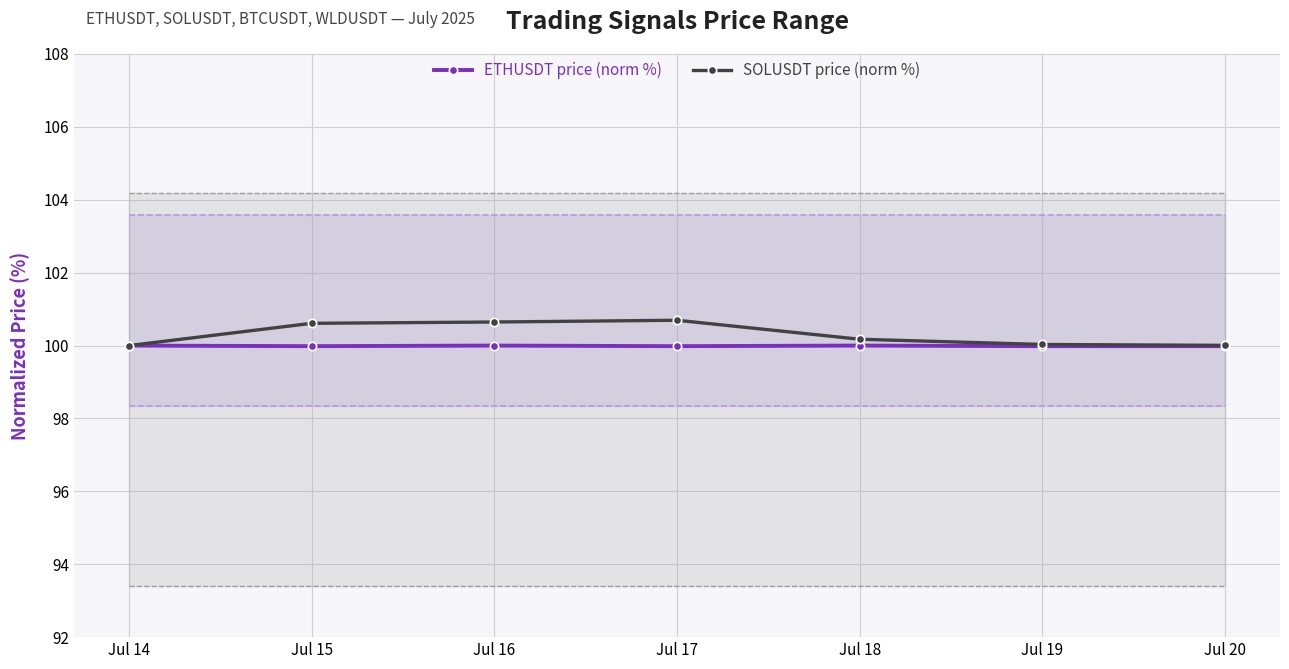

The value of SOLUSDT price (norm %) at Jul 15 is 152.5. True or false?

False